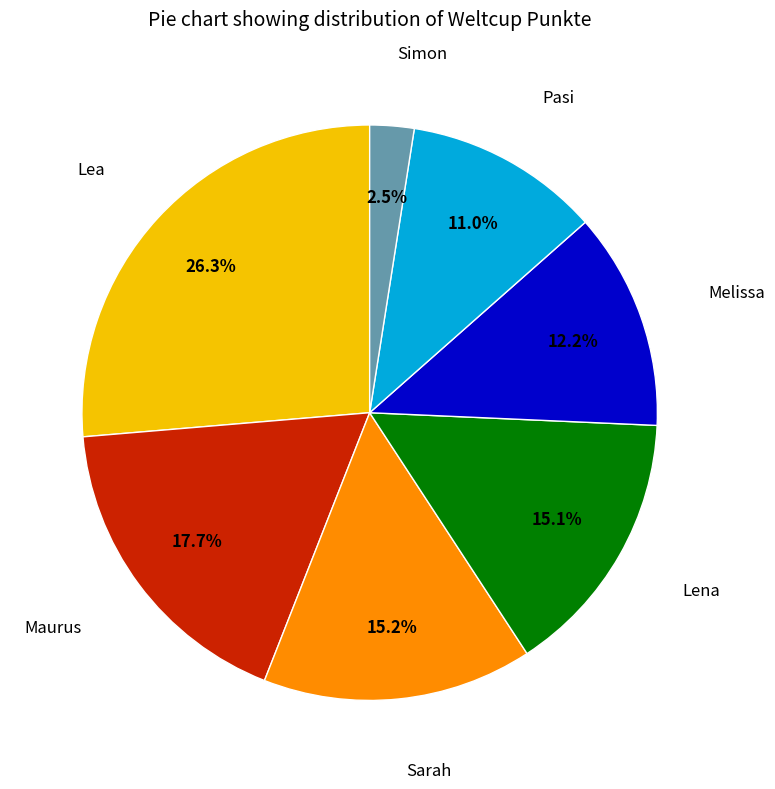

Is there a majority slice in this chart?

No